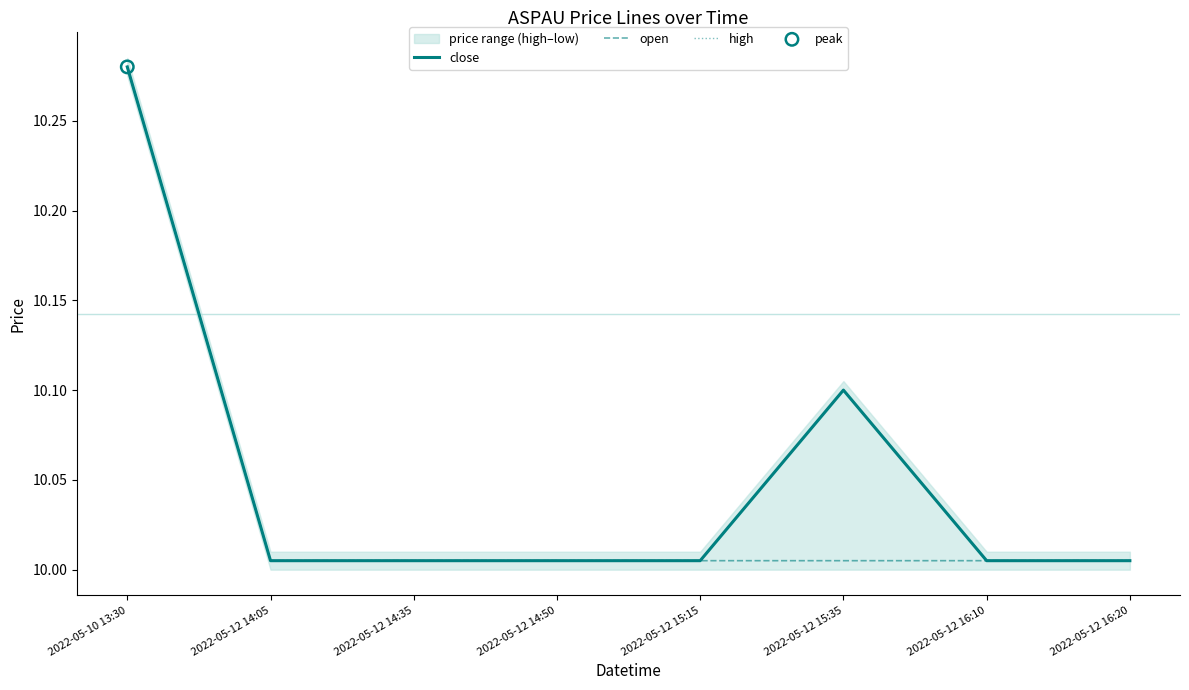

Which series contains the highest Y value?

close